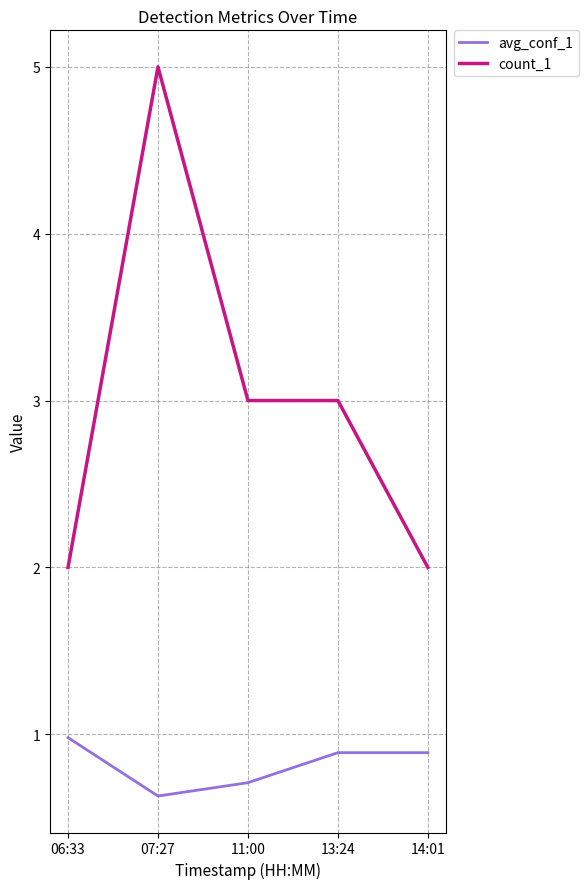

Reading right to left, list all the values displayed in this chart.

avg_conf_1: 0.9	0.9	0.7	0.6	1.0
count_1: 2.0	3.0	3.0	5.0	2.0